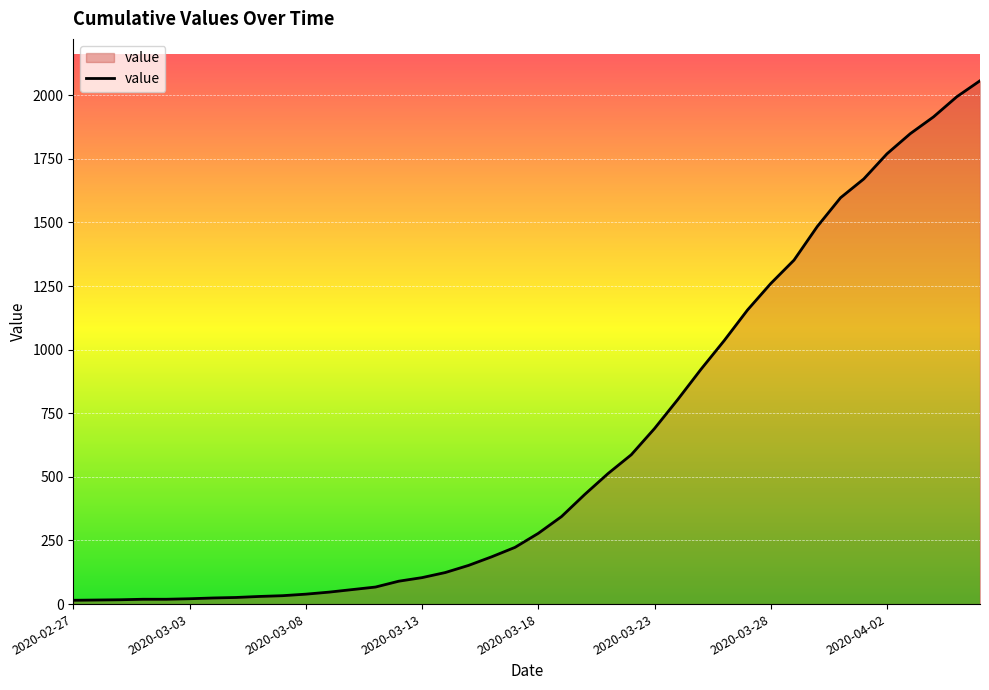

What is the sum of all values?

25020